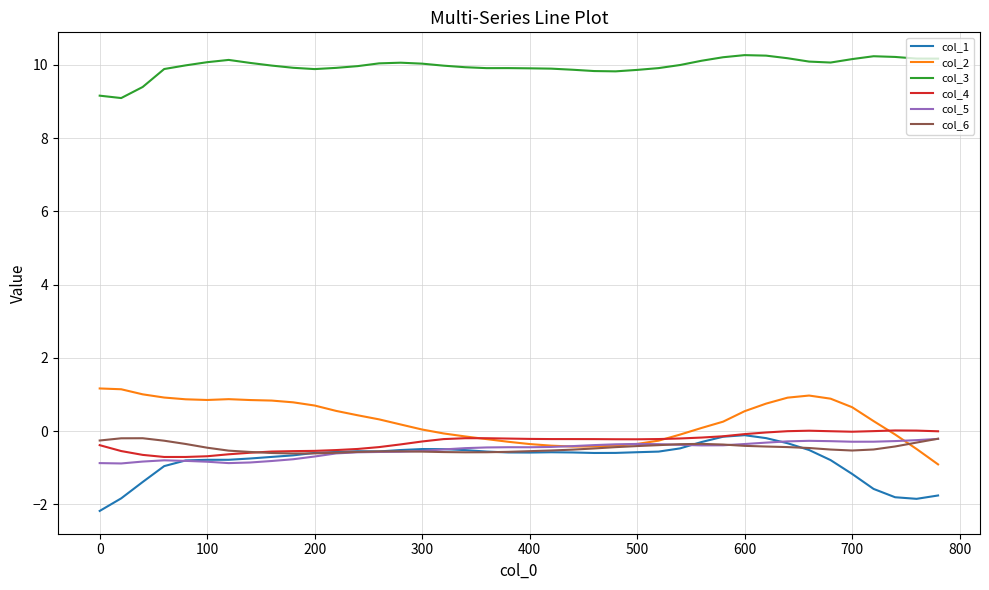

Which series has the largest total across all categories?

col_3